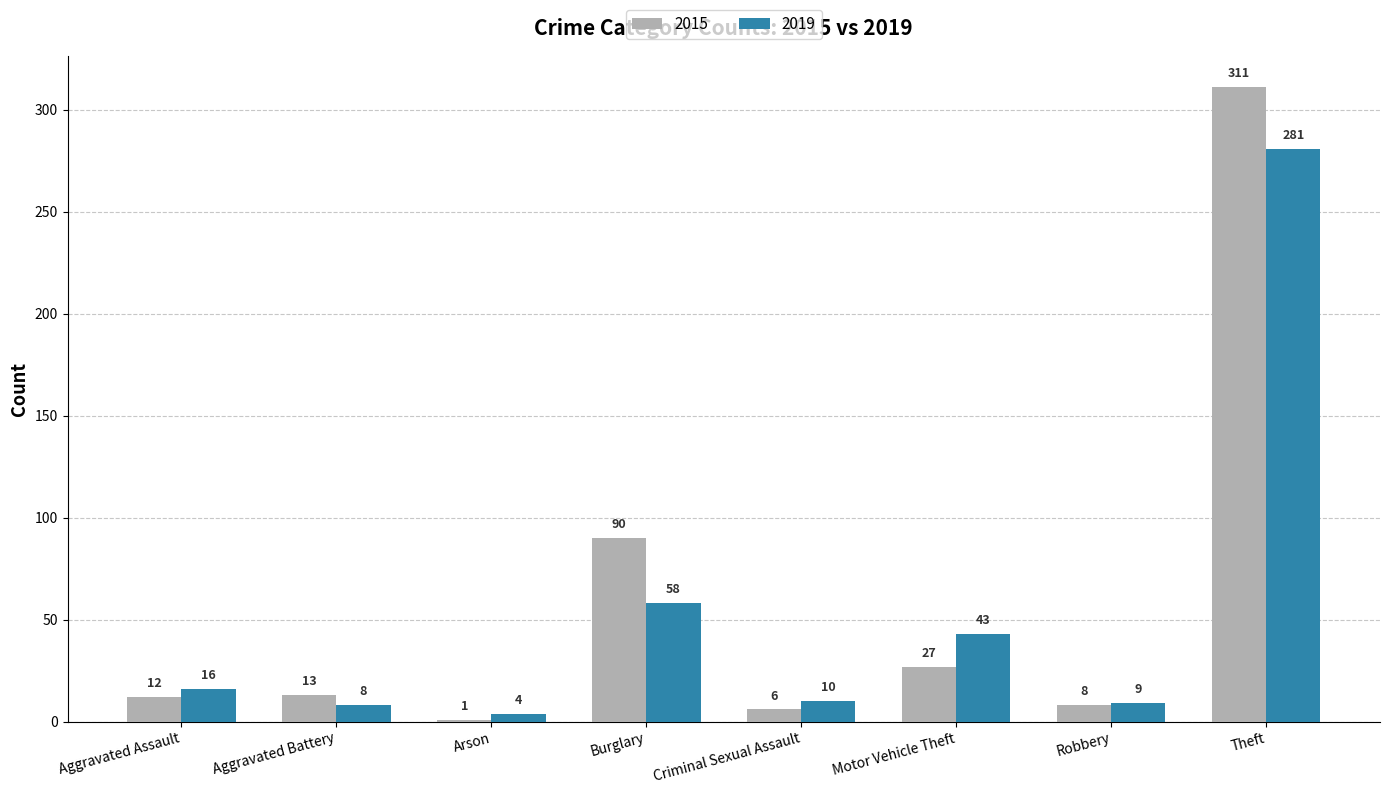

Reading left to right, transcribe all the data shown in this chart.

2015: 12	13	1	90	6	27	8	311
2019: 16	8	4	58	10	43	9	281